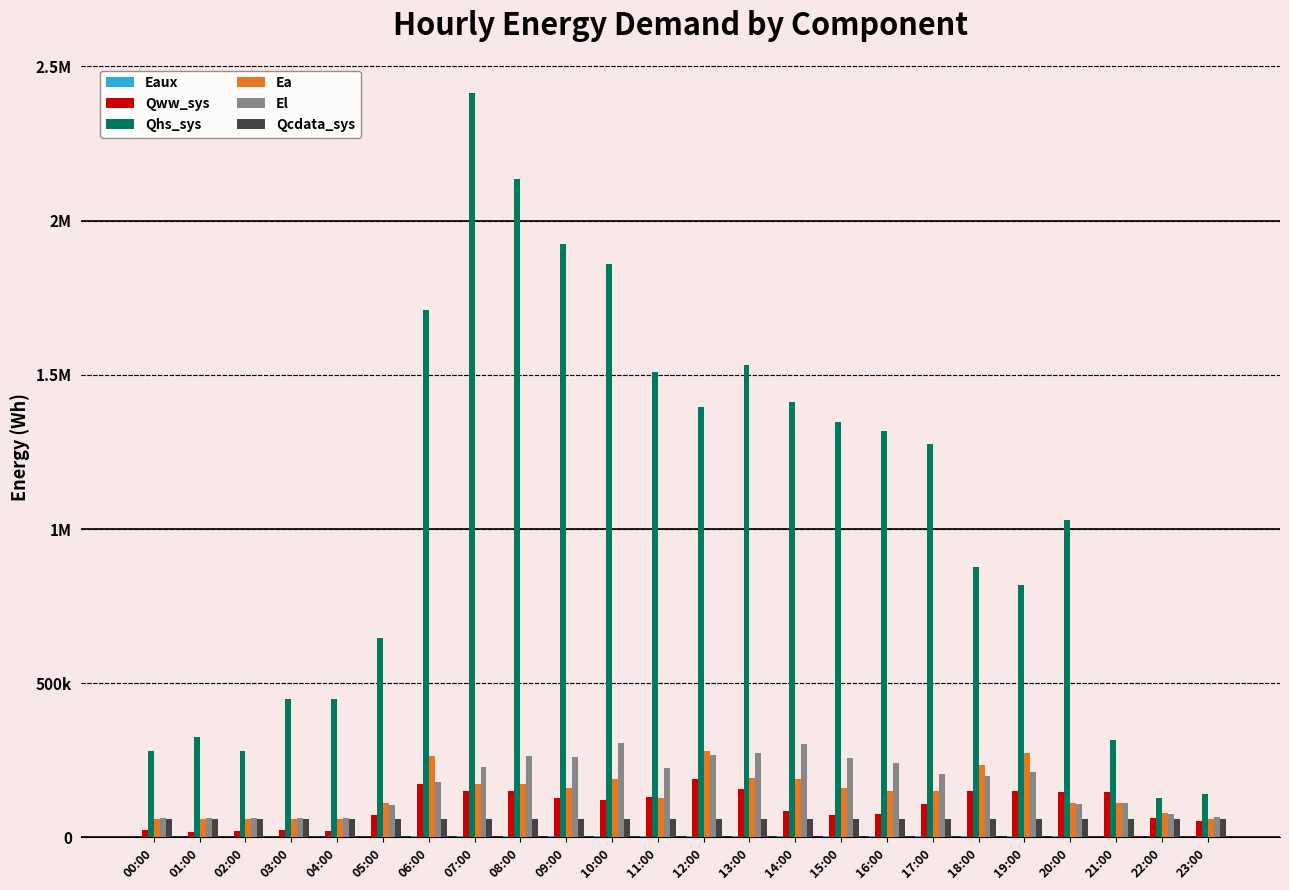

What is the label of the 13th bar from the right?

11:00